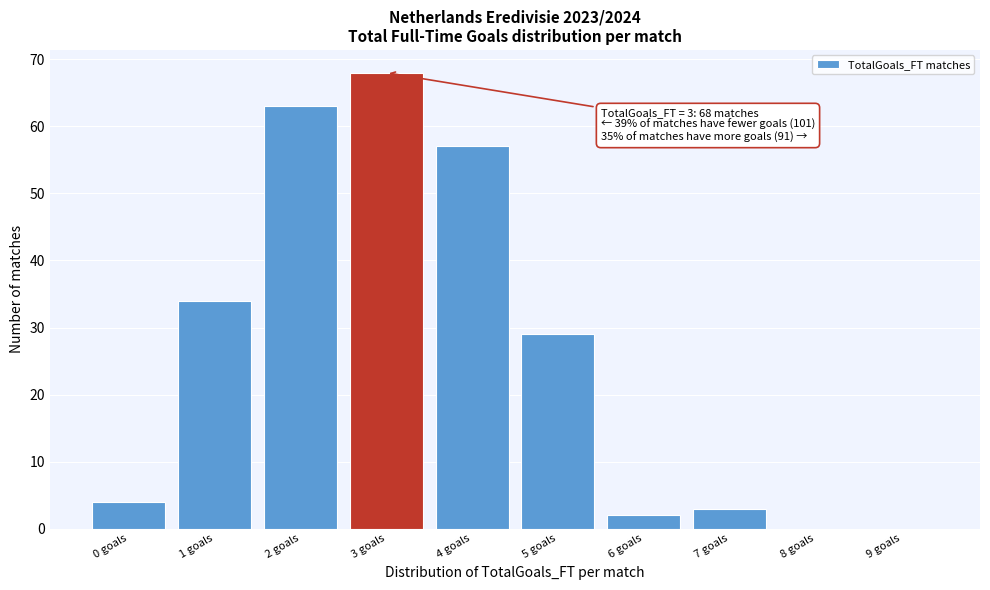

Over which range of the x-axis is the bar tallest?

2.5 to 3.5